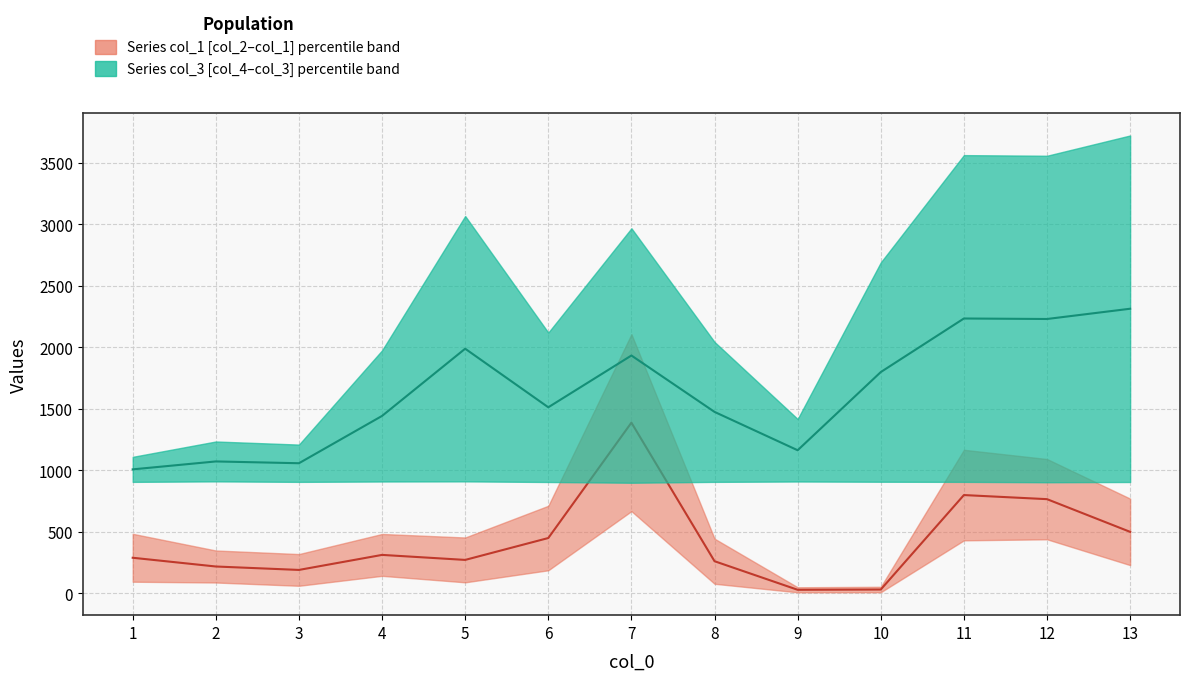

Where is the first local minimum for col_1 median?

3